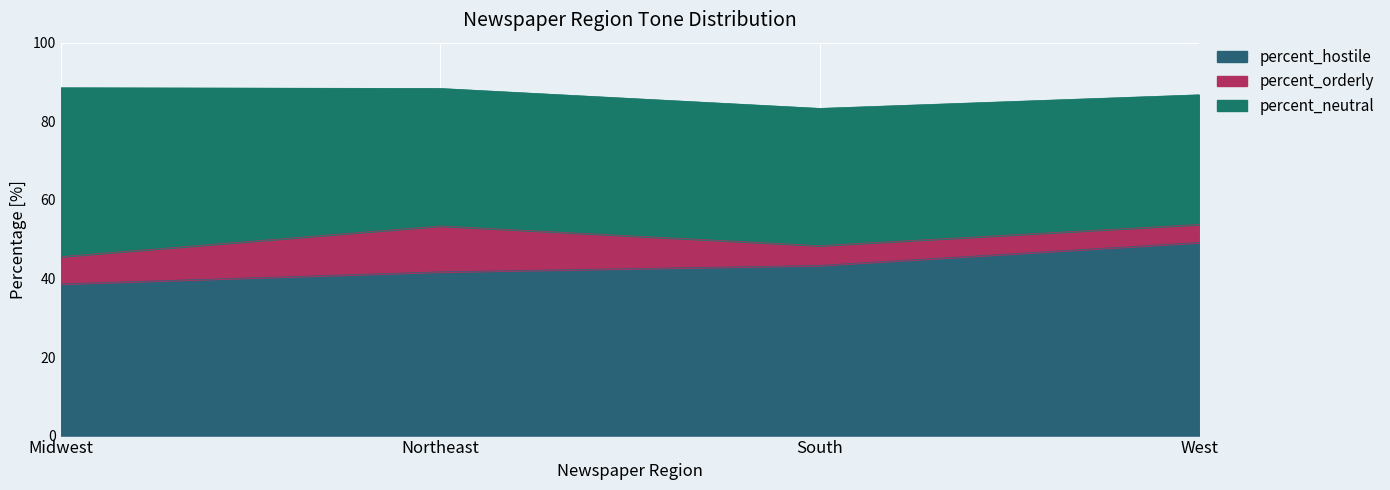

Rank the series by their average value, from highest to lowest.

percent_hostile, percent_neutral, percent_orderly